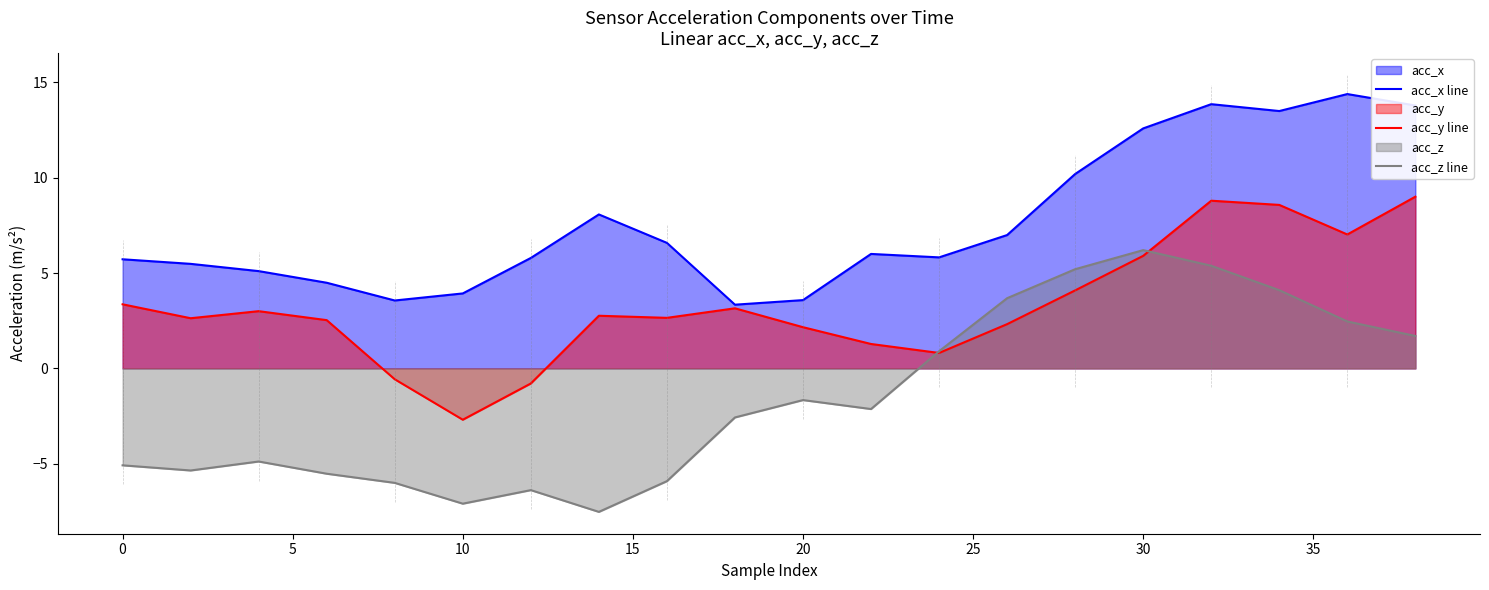

What is the greatest value displayed?

14.4